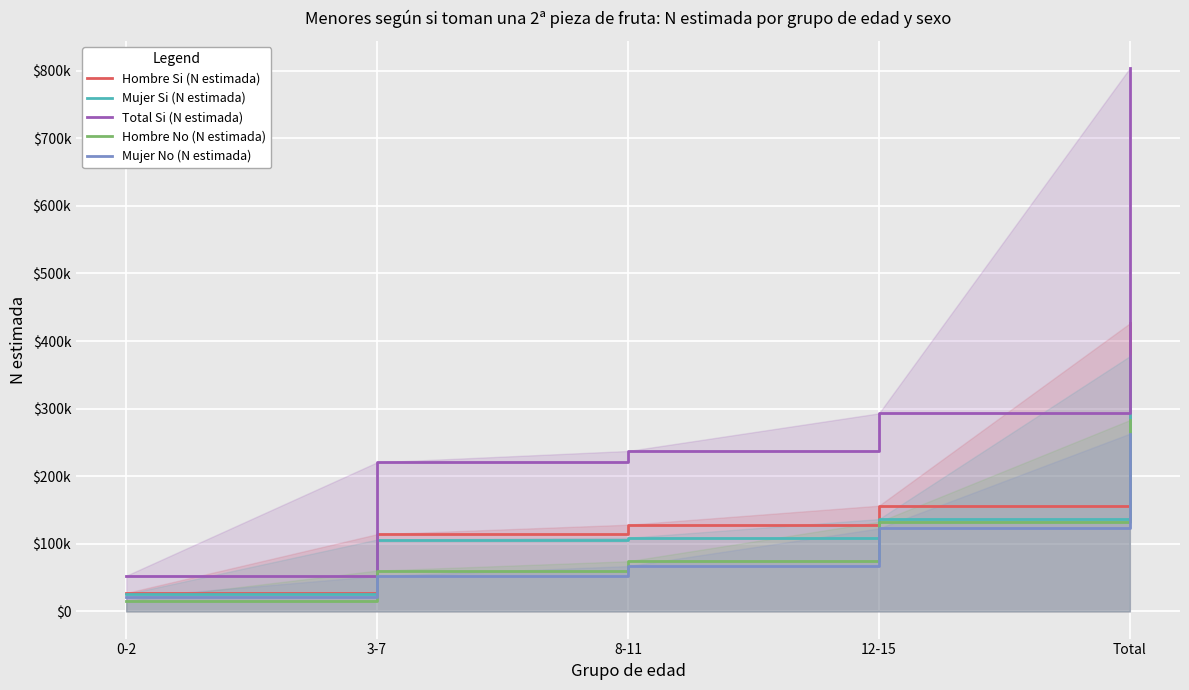

What is the sum of all Mujer No (N estimada) values?

526000